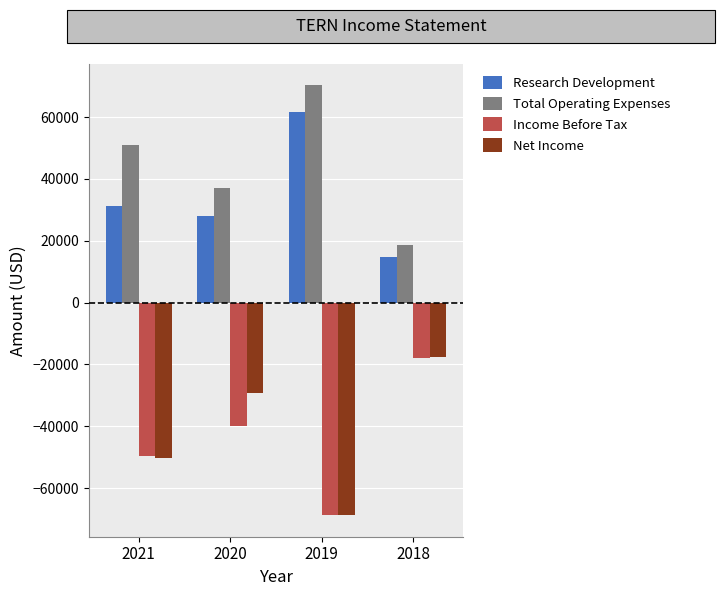

Is it true that Total Operating Expenses equals 37000 at 2020?

True